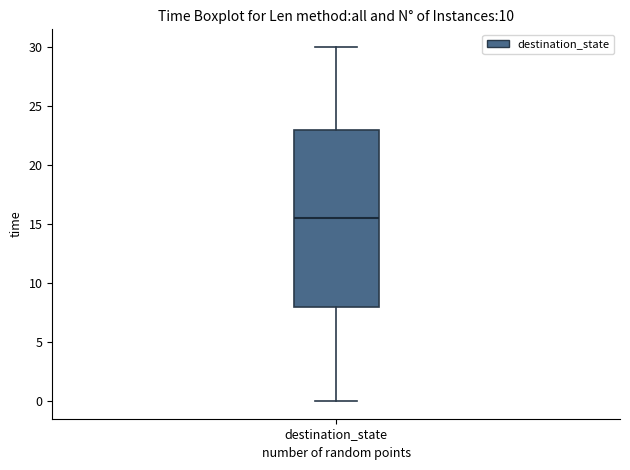

Transcribe this box plot: give where the median line is, the range the box spans, and where the two whiskers end, as read against the y-axis. The values are not printed on the chart, so give them approximately, as read against the axis.

median 15.5, box 8.0 to 23.0, whiskers 0.0 to 30.0